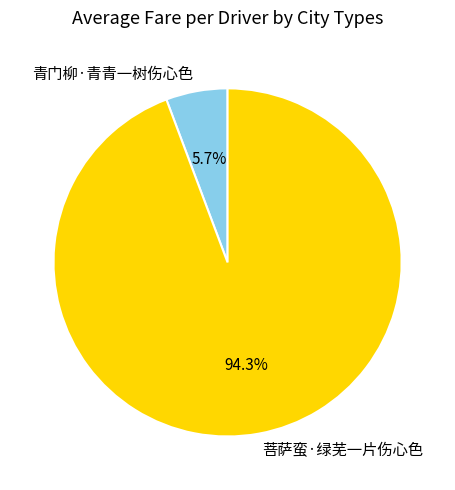

Do 青门柳·青青一树伤心色 and 菩萨蛮·绿芜一片伤心色 together represent more than half of the pie?

Yes